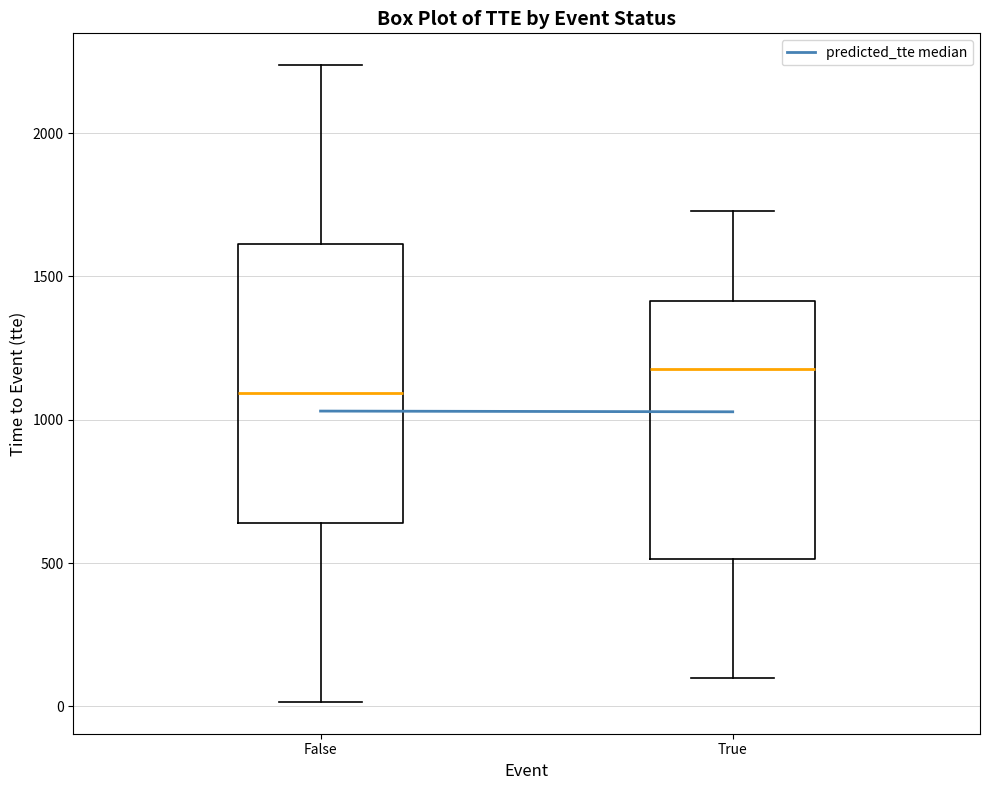

Which box has the lowest median line?

False